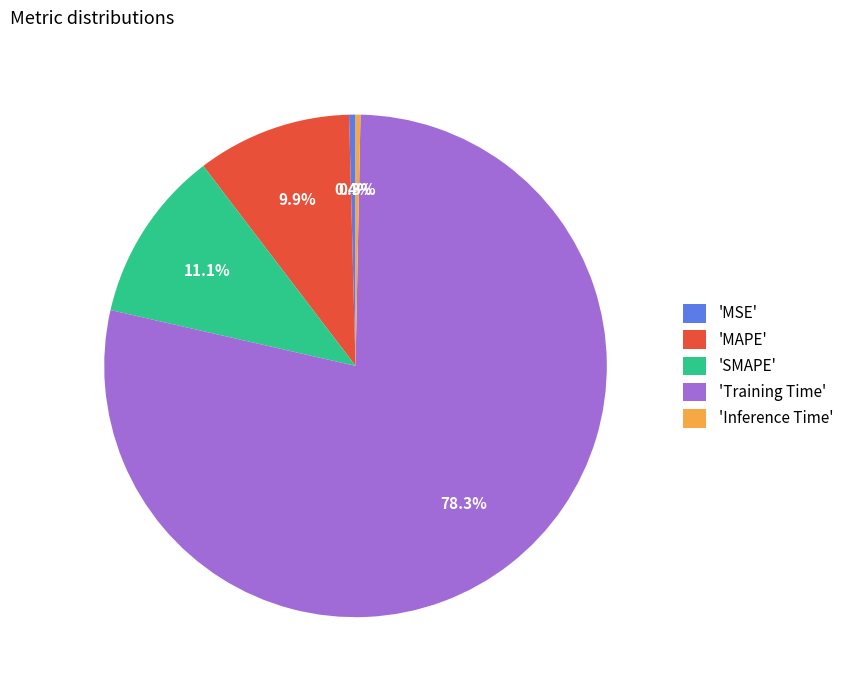

Does 'Training Time' account for over 50% of the chart?

Yes